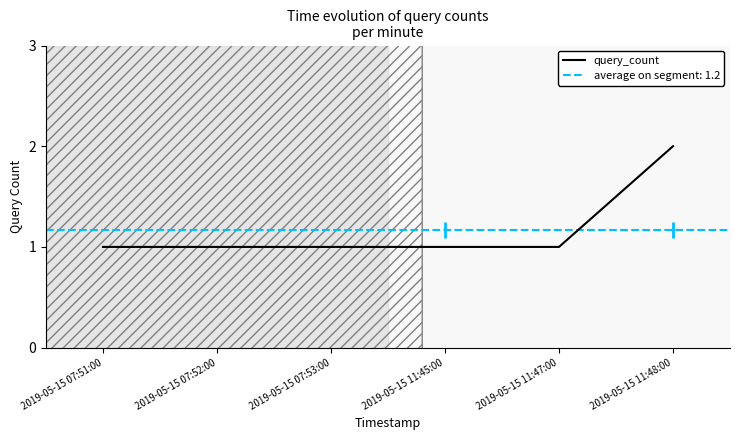

True or false: the data shows 1 at 2019-05-15 07:51:00.

False